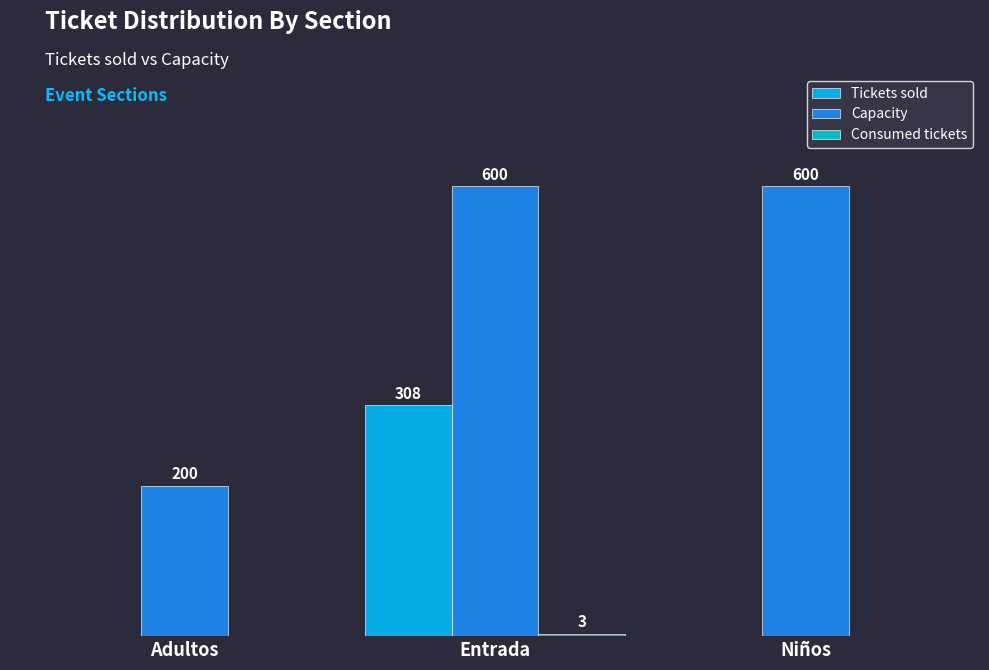

Between Entrada and Niños, which series saw the biggest shift?

Tickets sold